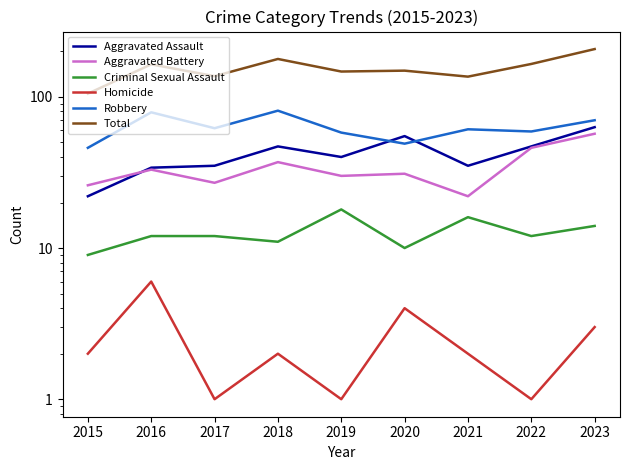

What is the value of the Robbery point at the 1st from the left?

46